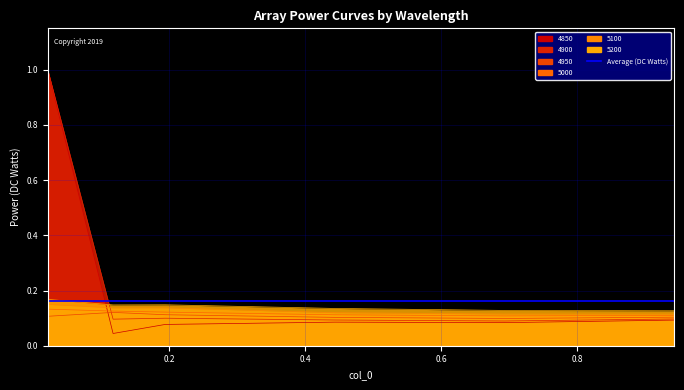

Reading left to right, what are all the values shown in this chart?

4850: 0.02191780821917808=1.0	0.1178082191780822=0.0	0.1945205479452055=0.1	0.4438356164383562=0.1	0.6931506849315069=0.1	0.9424657534246575=0.1
4900: 0.02191780821917808=1.0	0.1178082191780822=0.1	0.1945205479452055=0.1	0.4438356164383562=0.1	0.6931506849315069=0.1	0.9424657534246575=0.1
4950: 0.02191780821917808=0.1	0.1178082191780822=0.1	0.1945205479452055=0.1	0.4438356164383562=0.1	0.6931506849315069=0.1	0.9424657534246575=0.1
5000: 0.02191780821917808=0.1	0.1178082191780822=0.1	0.1945205479452055=0.1	0.4438356164383562=0.1	0.6931506849315069=0.1	0.9424657534246575=0.1
5100: 0.02191780821917808=0.1	0.1178082191780822=0.1	0.1945205479452055=0.1	0.4438356164383562=0.1	0.6931506849315069=0.1	0.9424657534246575=0.1
5200: 0.02191780821917808=0.2	0.1178082191780822=0.1	0.1945205479452055=0.1	0.4438356164383562=0.1	0.6931506849315069=0.1	0.9424657534246575=0.1